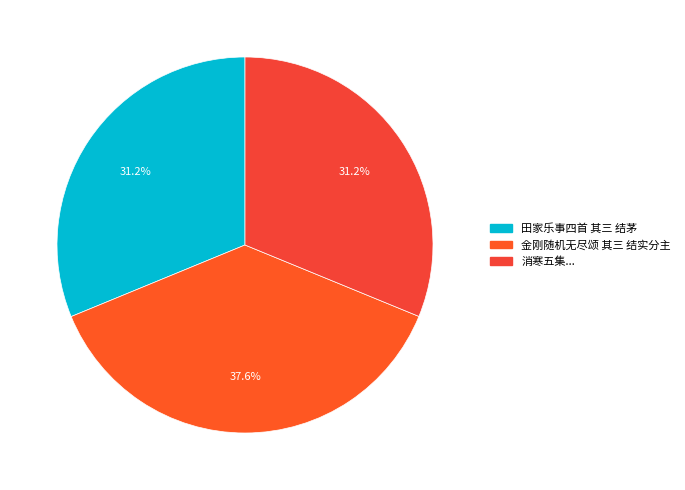

True or false: 田家乐事四首 其三 结茅 accounts for 22% of the total.

False